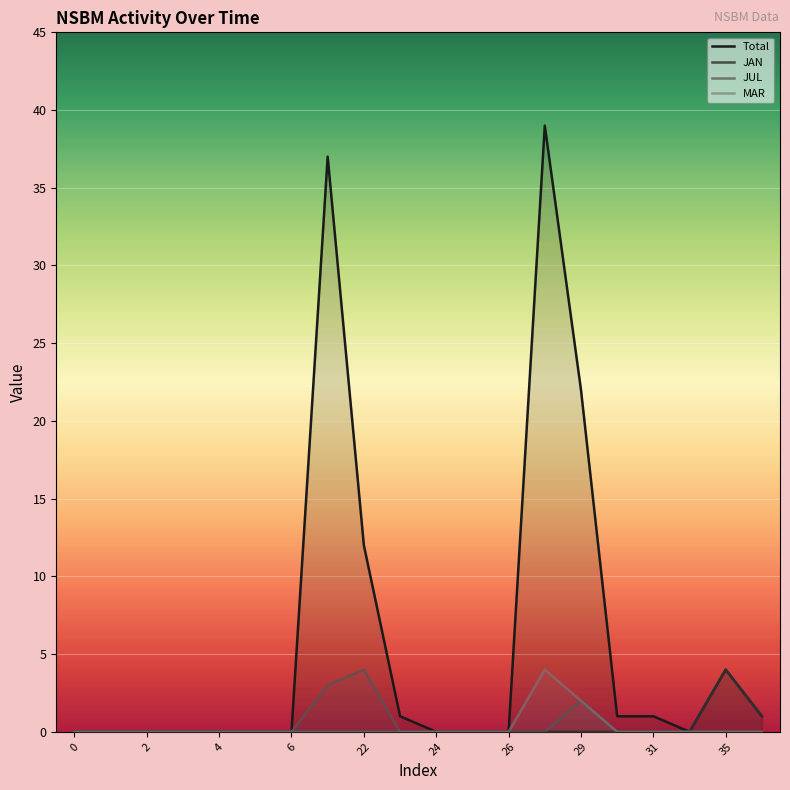

The value of JUL at 31 is 0. True or false?

True